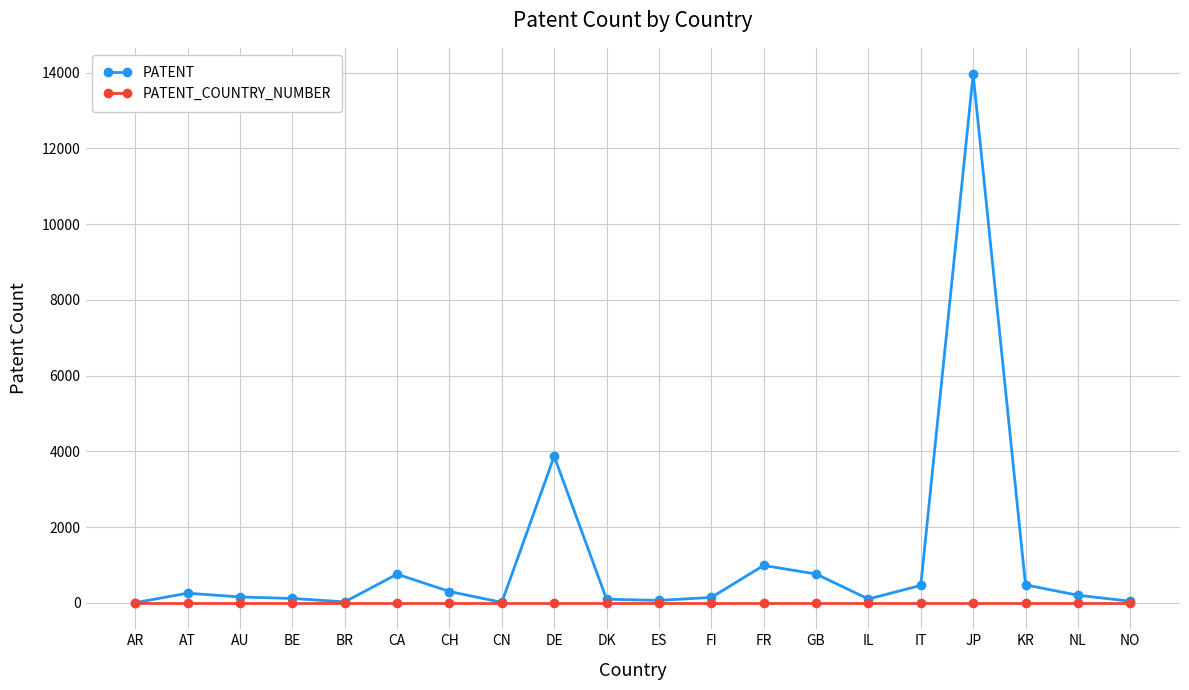

What is the label of the 19th point from the left?

NL